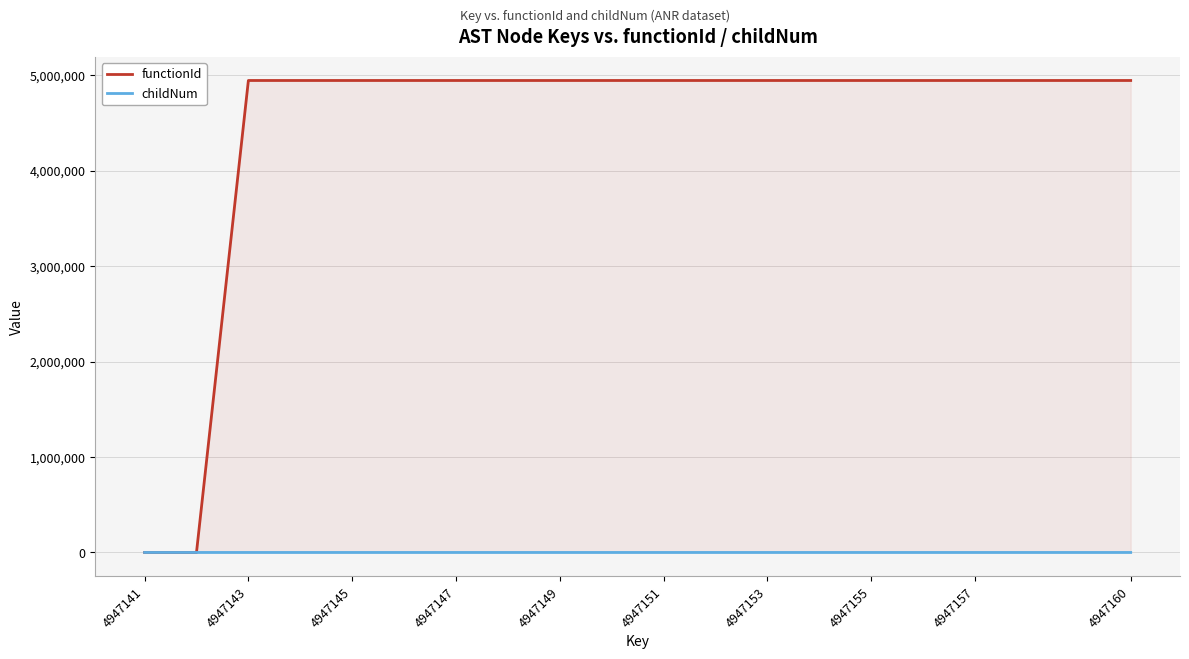

What is the maximum value for functionId?

4947142